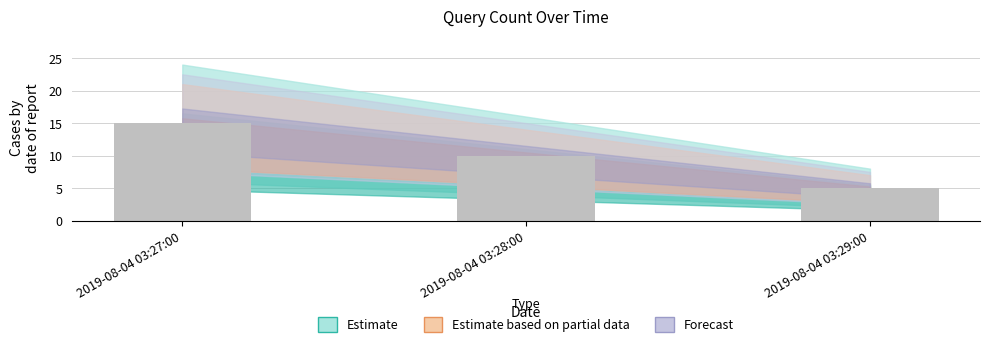

Reading left to right, what are all the values shown in this chart?

15	10	5